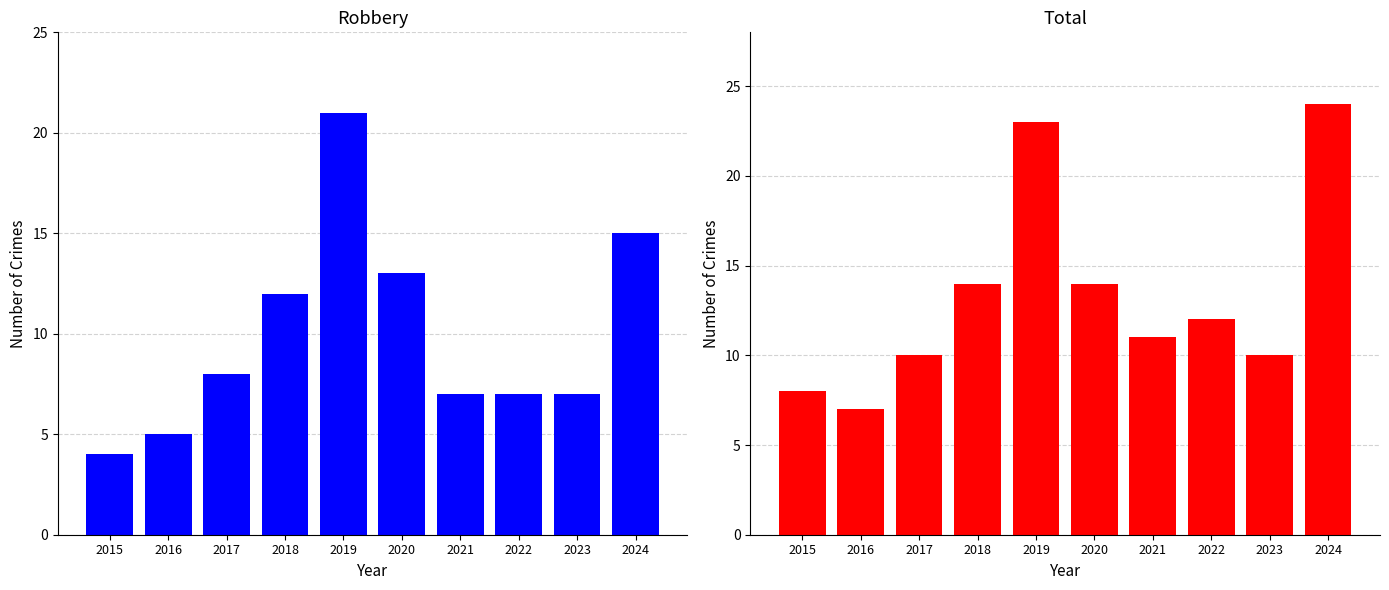

What is the difference between the highest and lowest values at 2024?

9